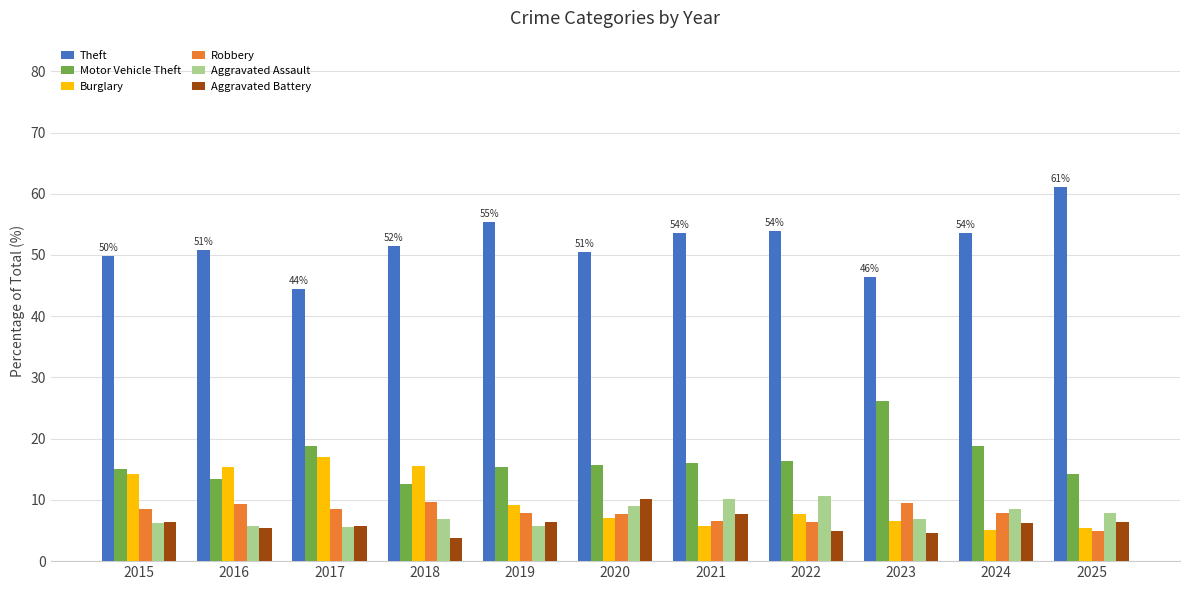

How many bars are there in total?

66